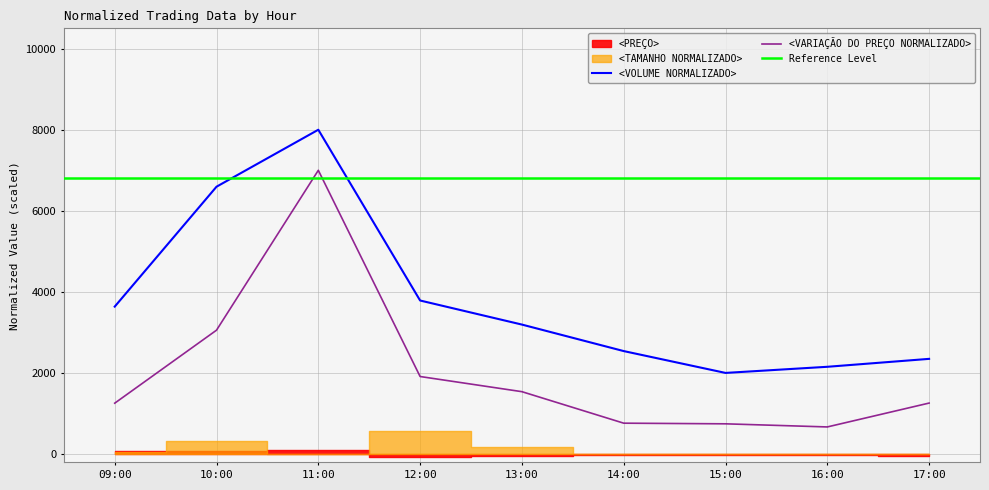

True or false: <VOLUME NORMALIZADO> and <VARIAÇÃO DO PREÇO NORMALIZADO> intersect in this chart.

False